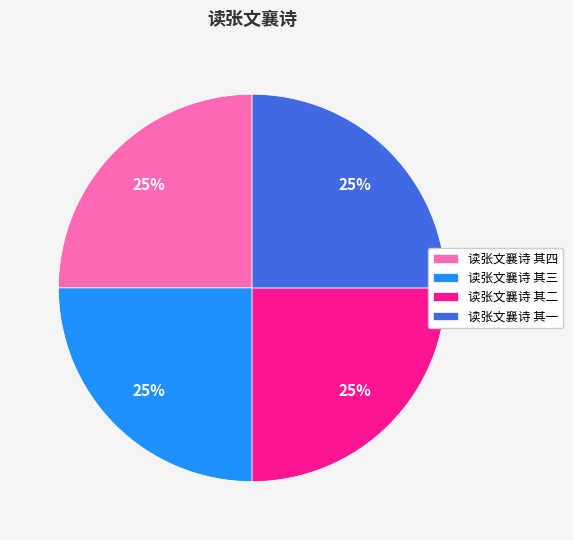

Count the number of slices in the pie.

4